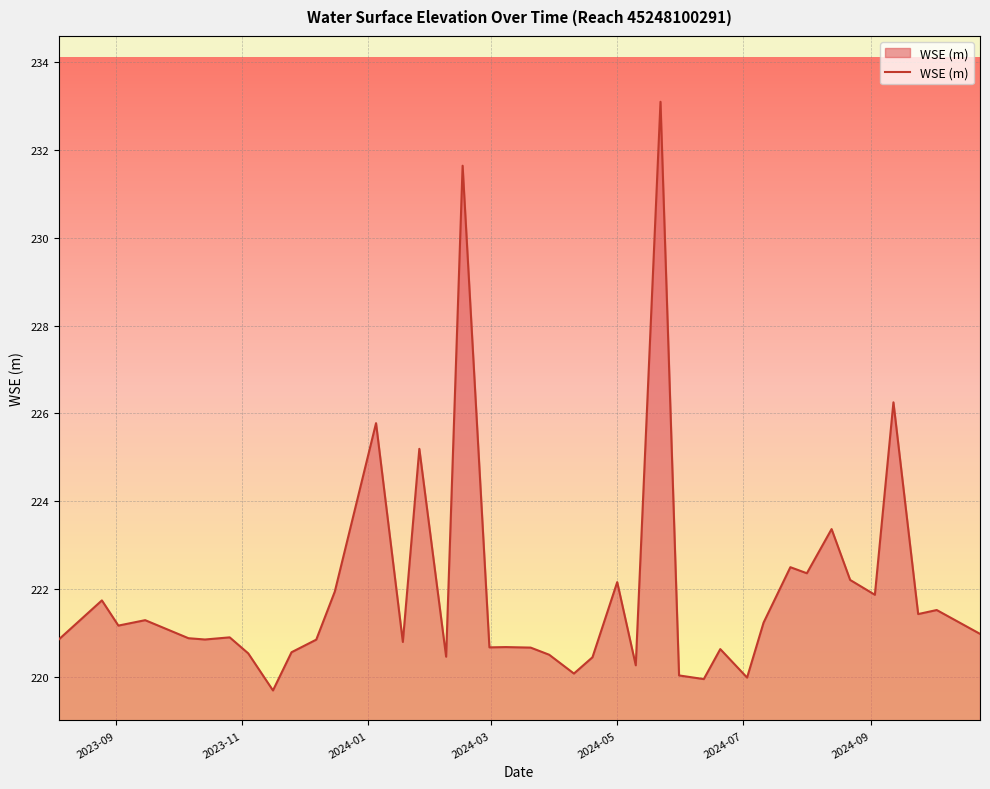

What is the greatest value displayed?

233.1